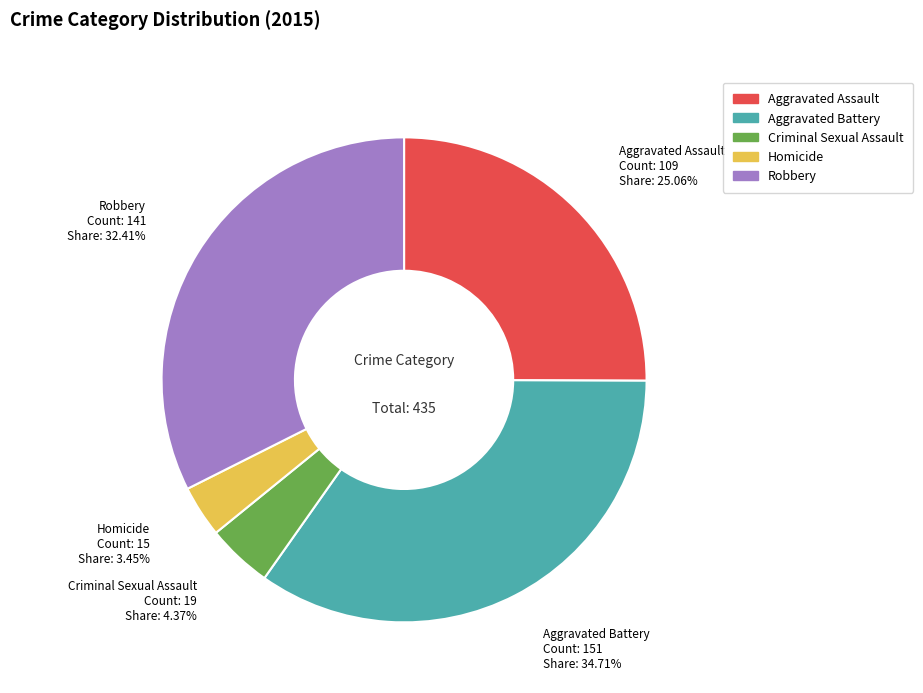

What is the total percentage of Homicide and Robbery?

35.9%